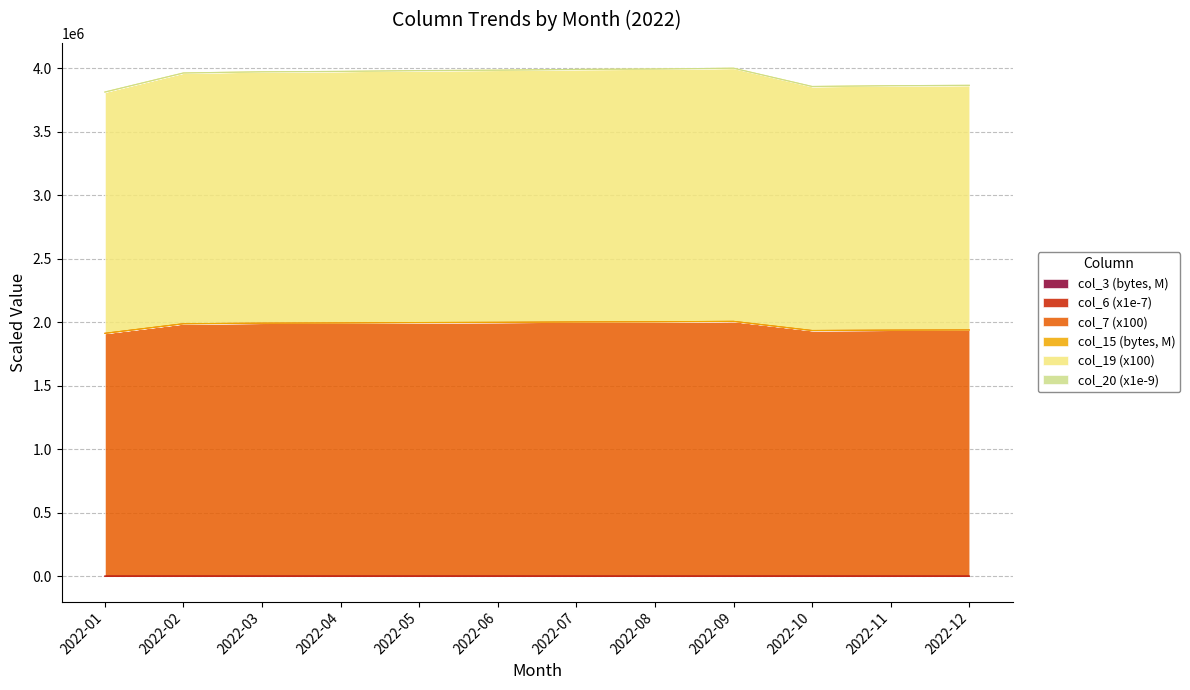

True or false: col_15 and col_7 intersect in this chart.

False